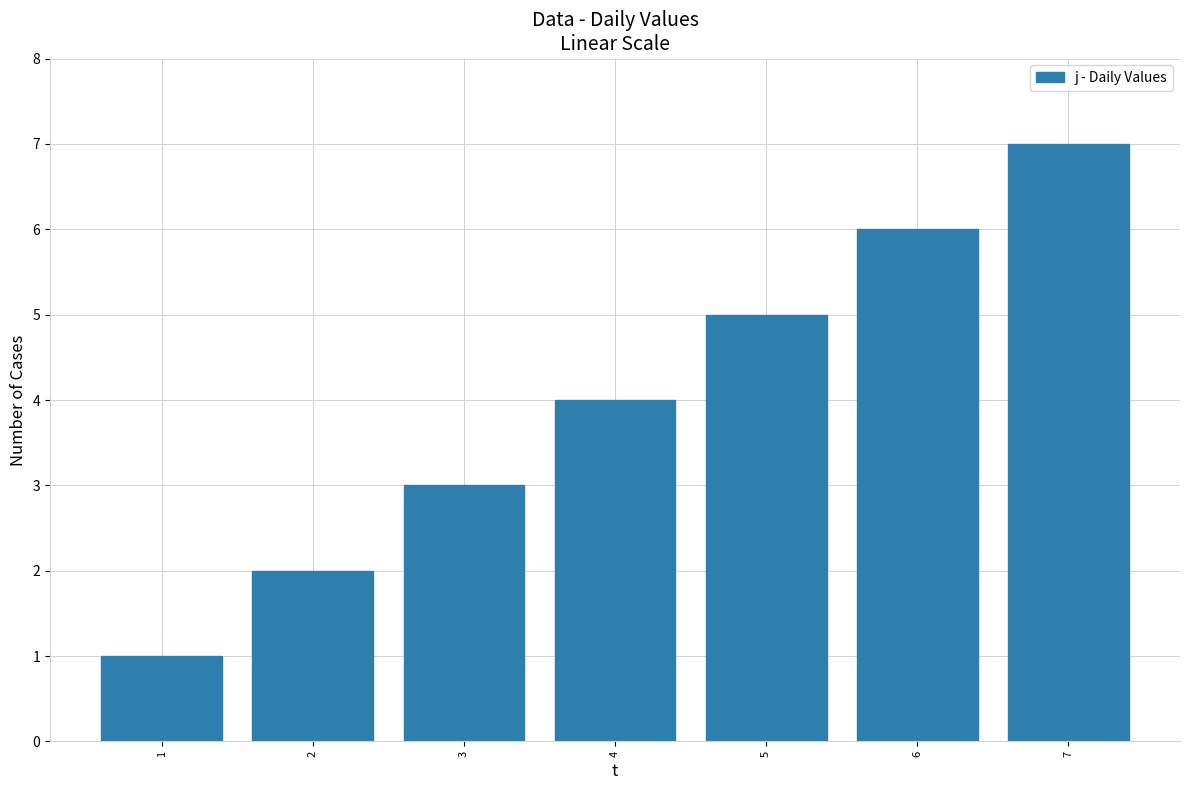

Is it true that the value at 3 is 4?

False